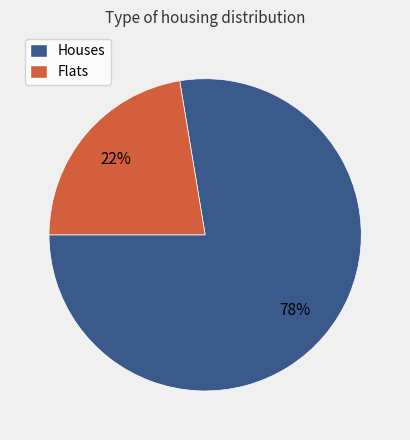

Count the number of slices in the pie.

2